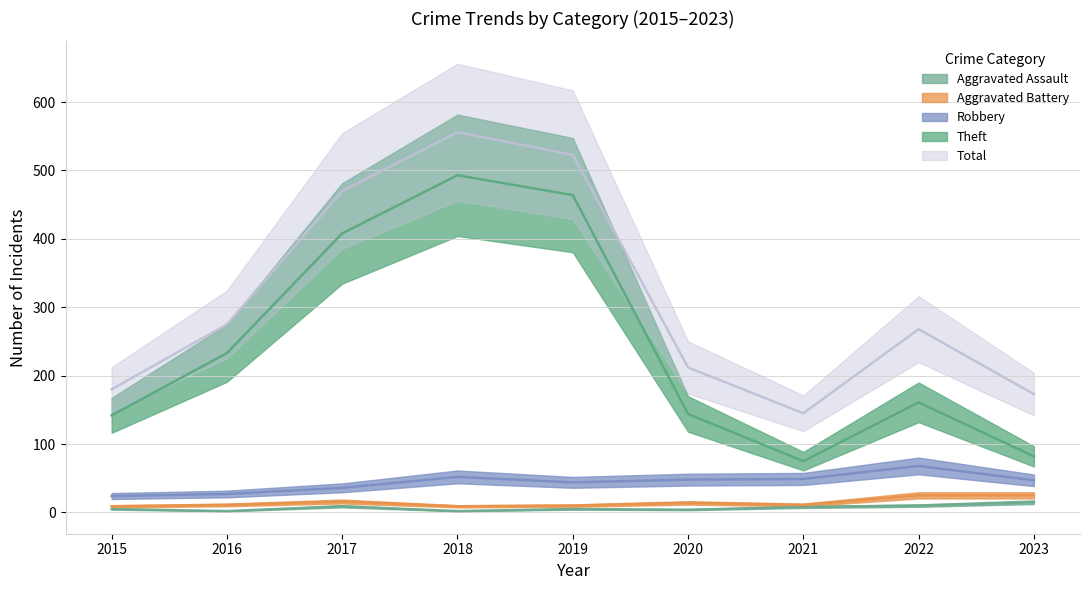

What is the average value of the Theft series?

245